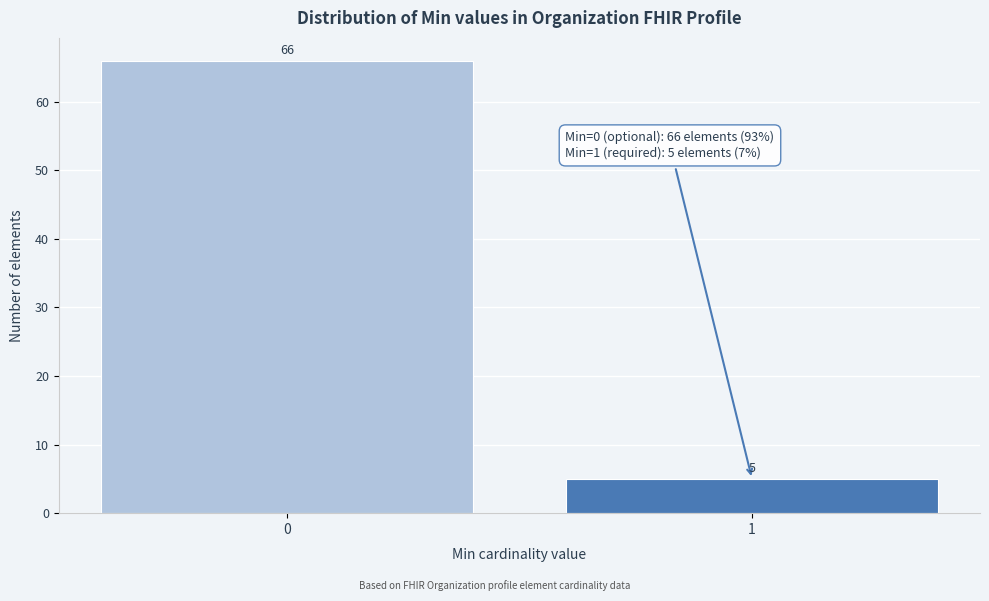

Reading right to left, list all the values displayed in this chart.

1=5	0=66